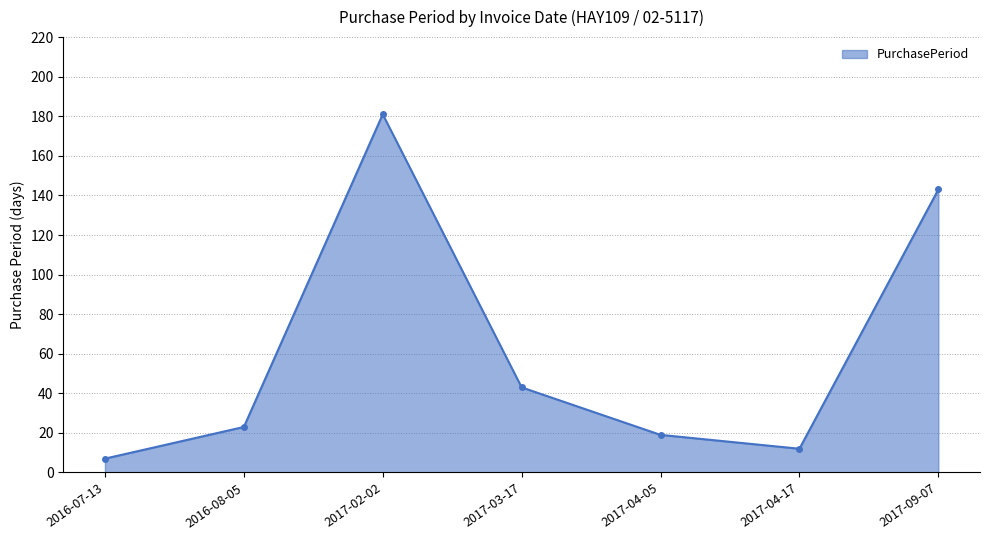

What is the ratio of the value at 2016-08-05 to the value at 2017-04-17?

1.9